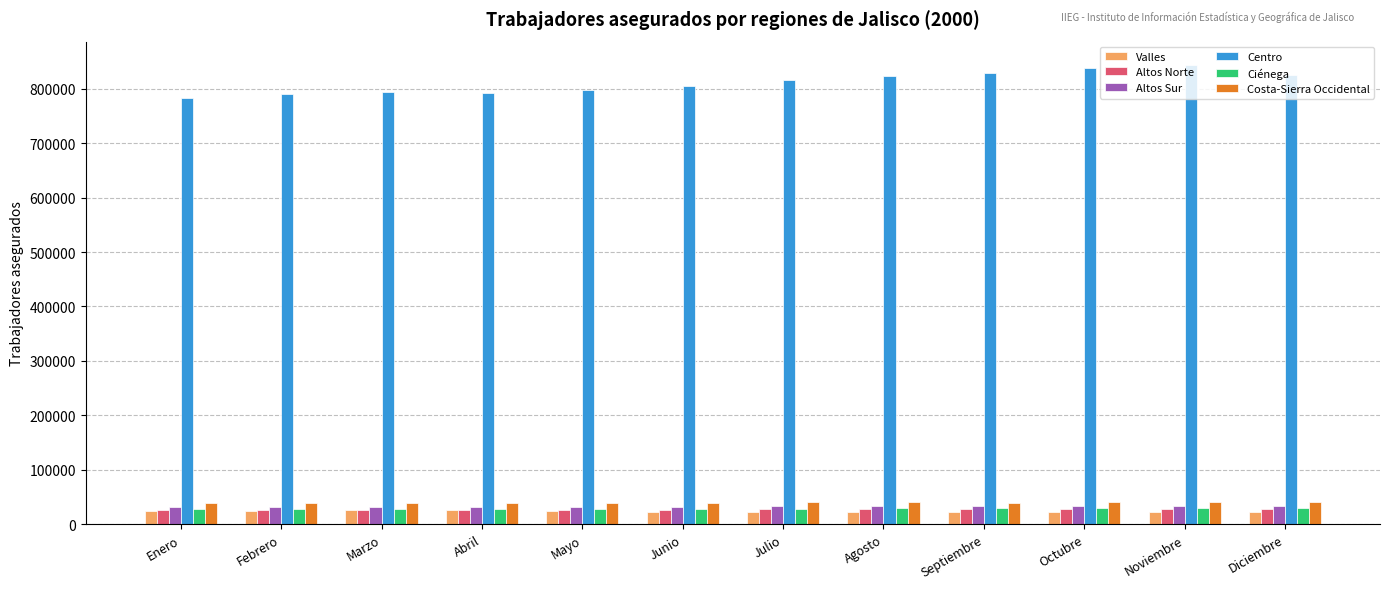

True or false: Ciénega has a value of 28135 at Mayo.

True